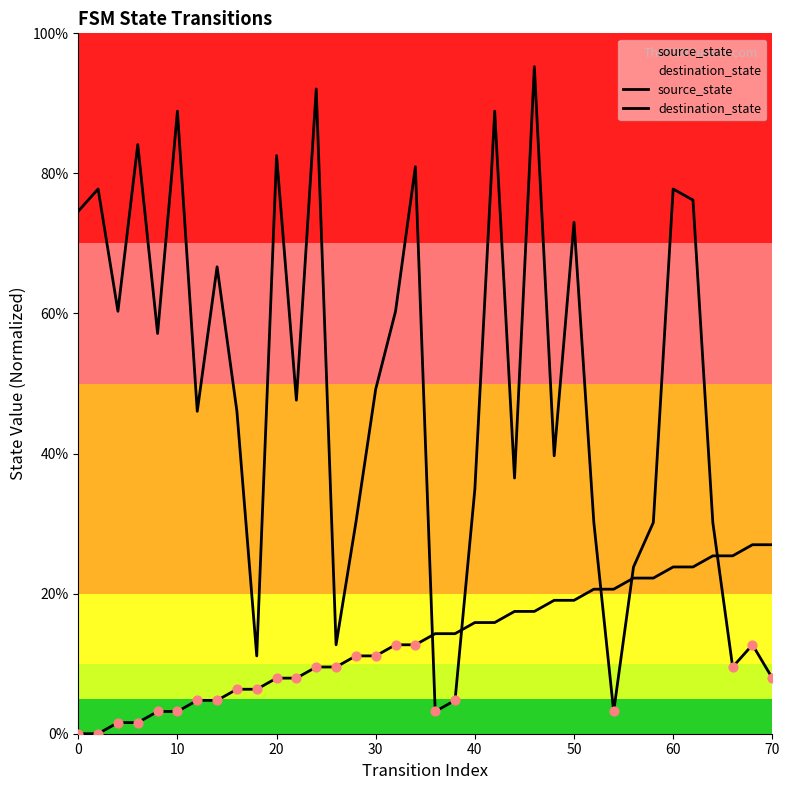

Which series contains the lowest Y value?

source_state